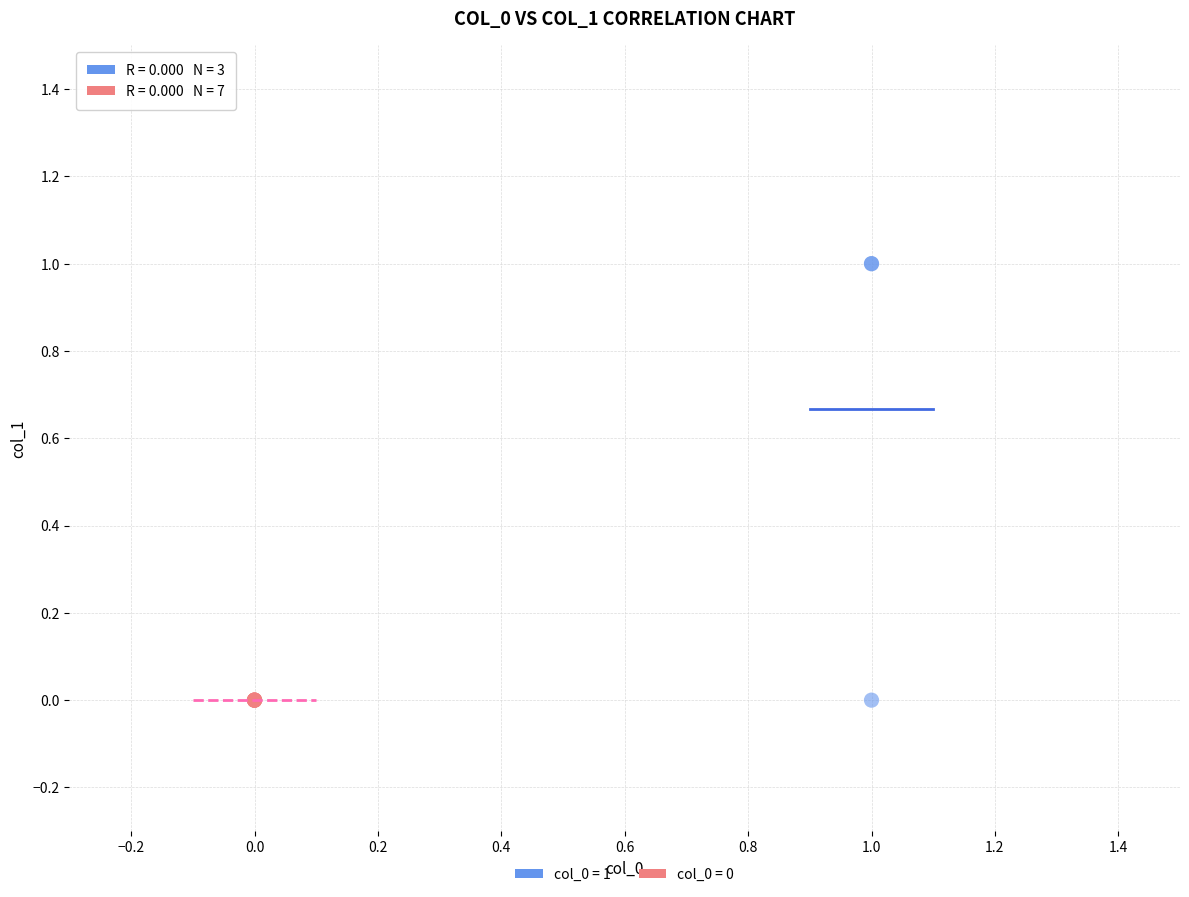

Which series contains the highest Y value?

col_0 = 1